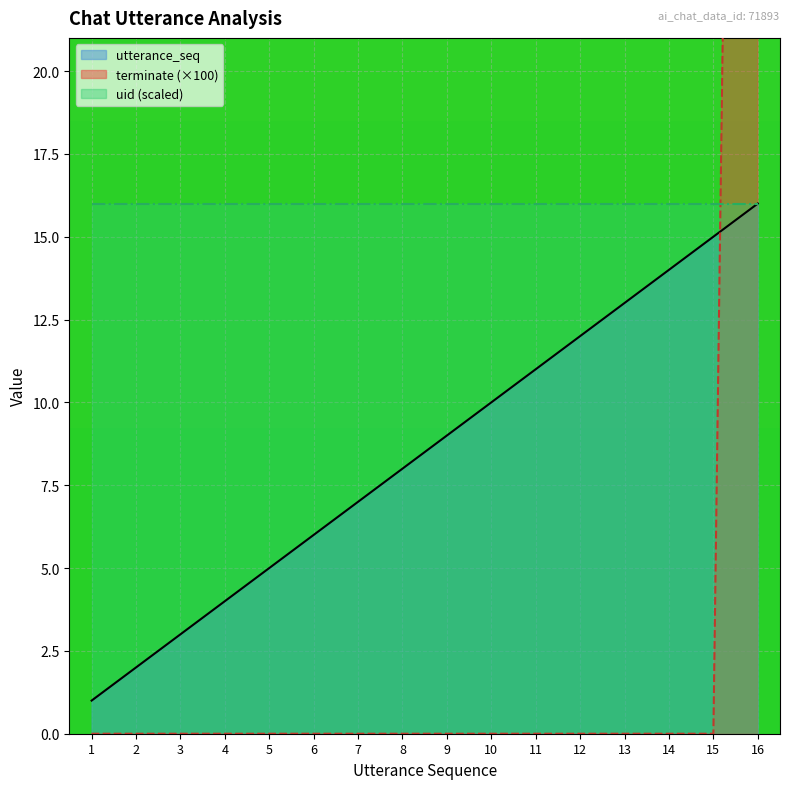

Which category has the lowest value in the terminate series?

1